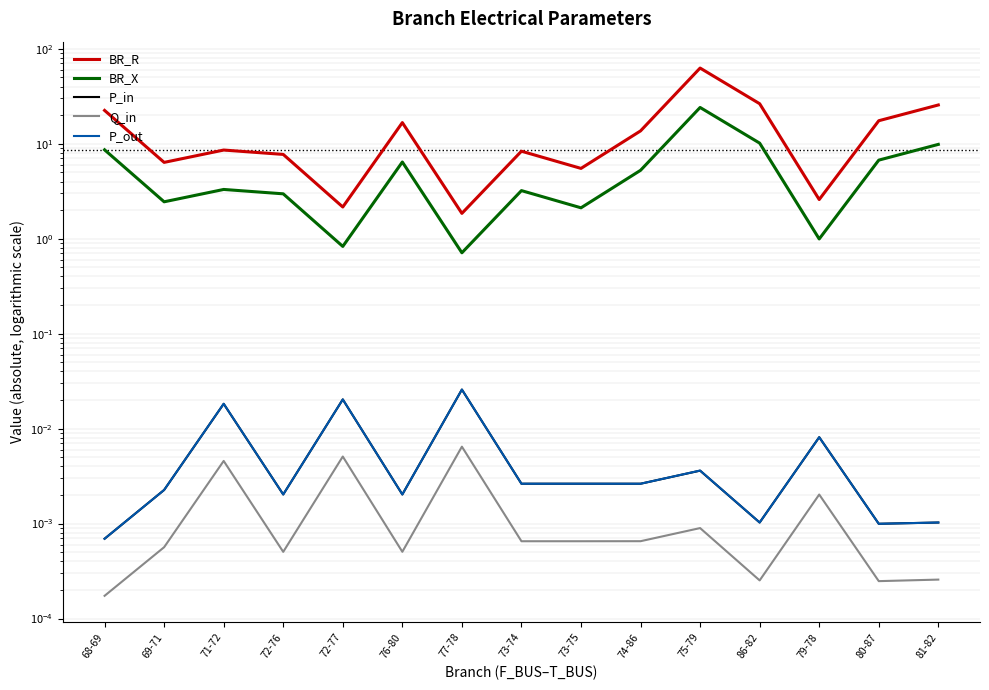

What are all the series names shown in the legend?

BR_R, BR_X, P_in, Q_in, P_out